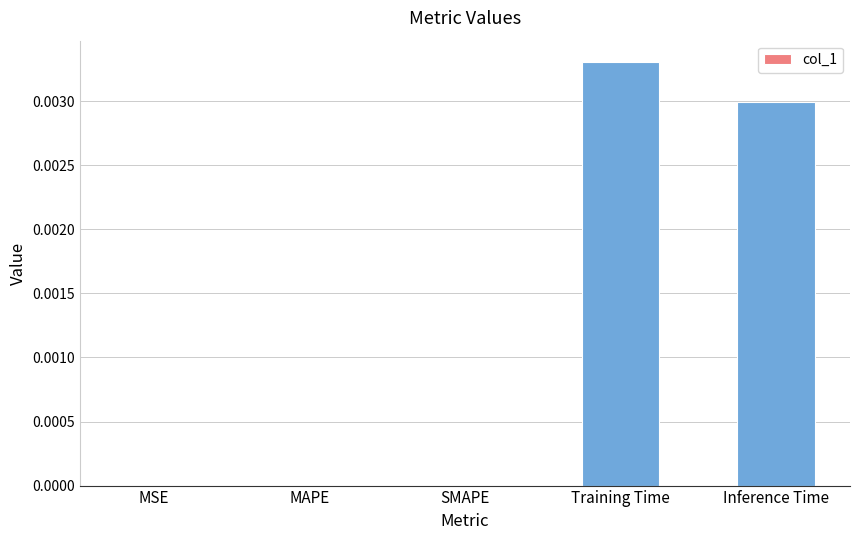

True or false: the data shows 0.0 at Inference Time.

True